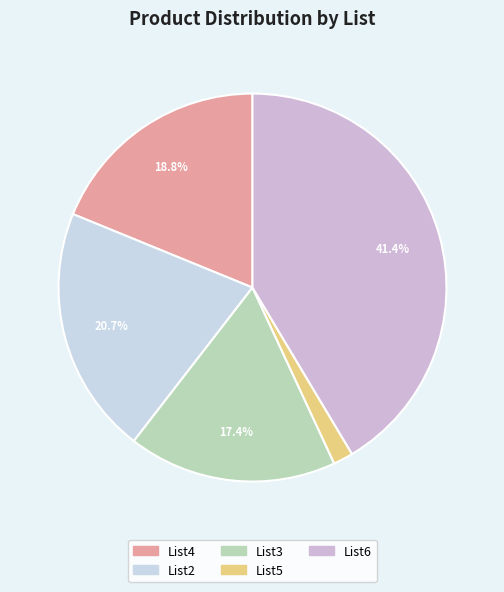

What is the total percentage of List2 and List3?

38.1%